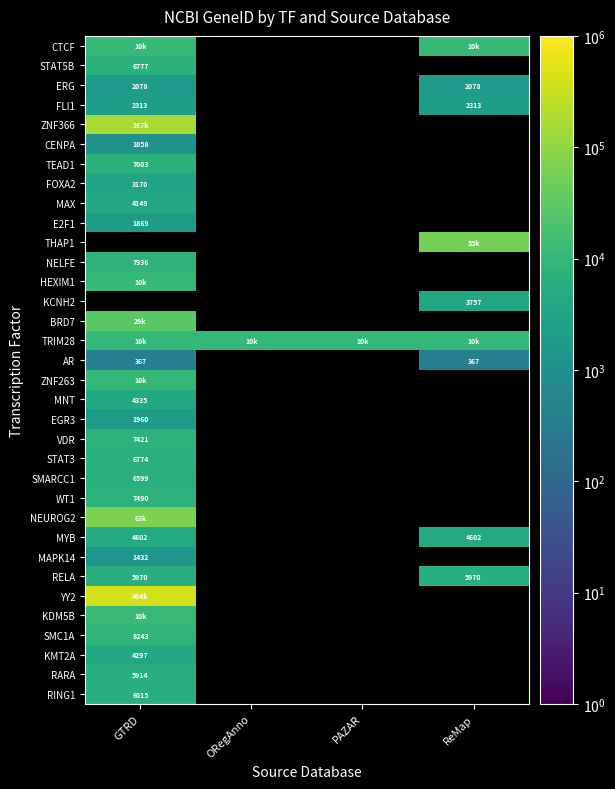

The value of RARA at GTRD is 8478. True or false?

False